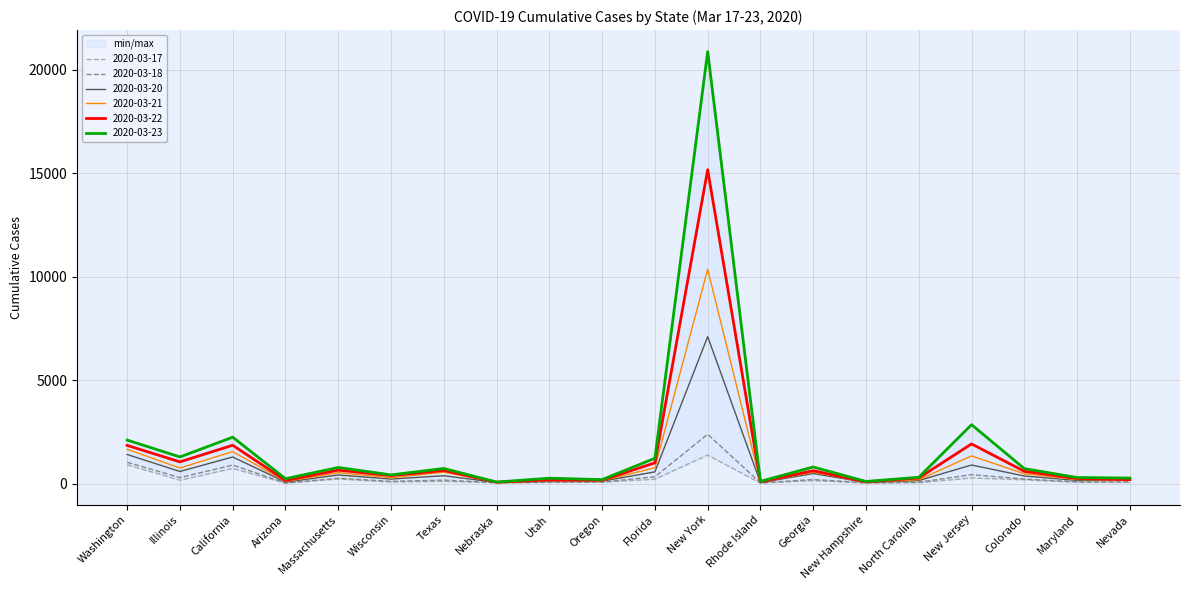

The value of 2020-03-23 at Illinois is 1285. True or false?

True